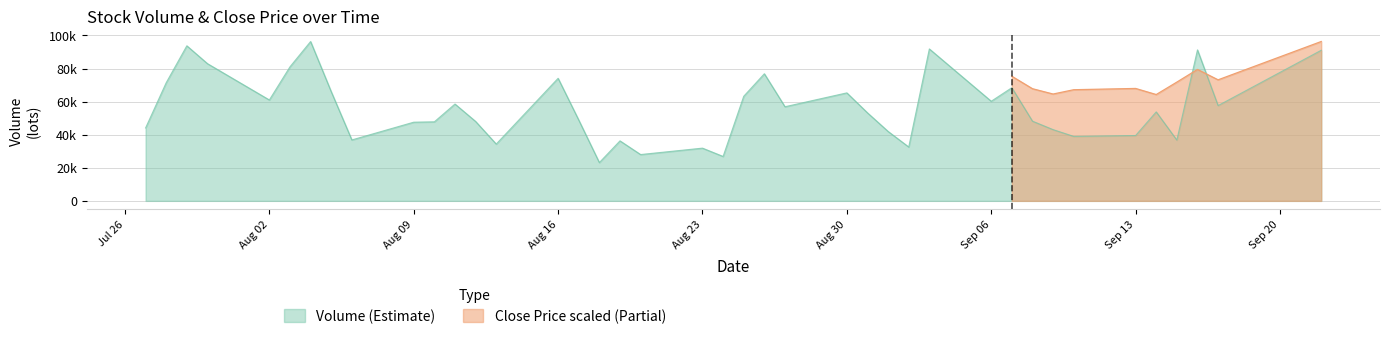

Count the number of categories in the chart.

40